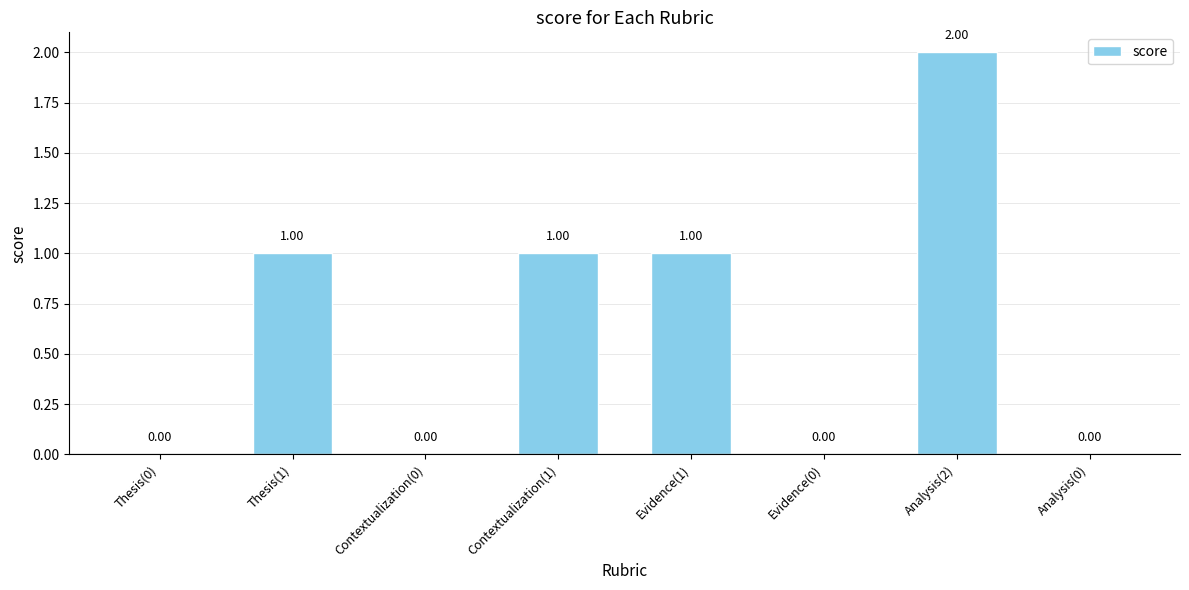

True or false: the data shows 2 at Analysis(2).

True